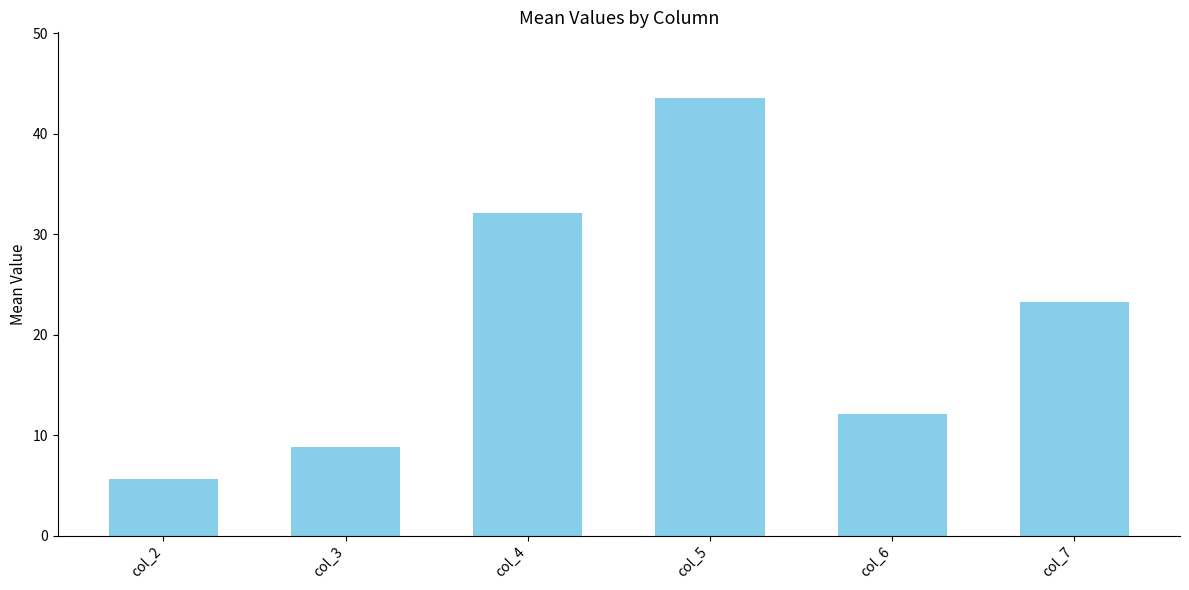

Read the value at col_3.

8.9